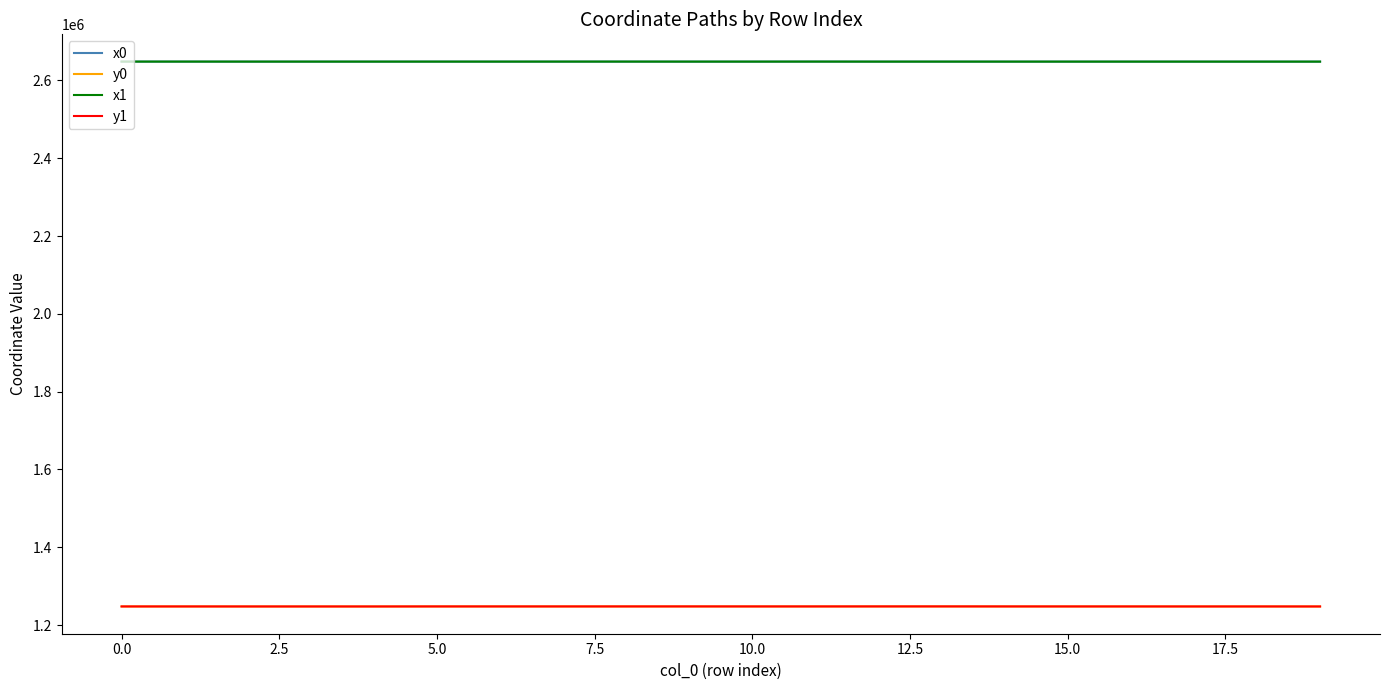

True or false: y1 and x0 intersect in this chart.

False